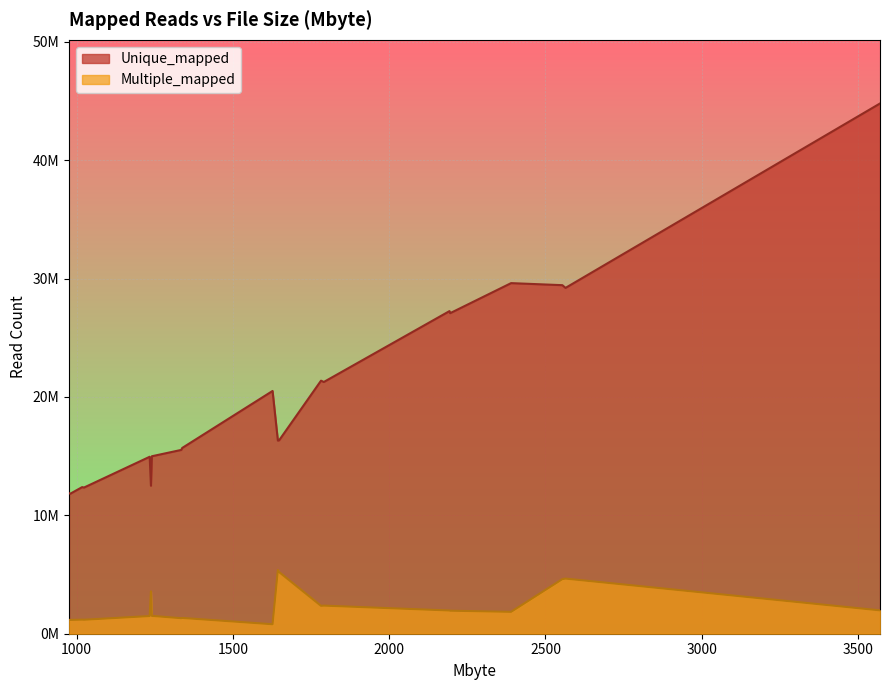

What is the lowest value of the Unique_mapped series?

11825291